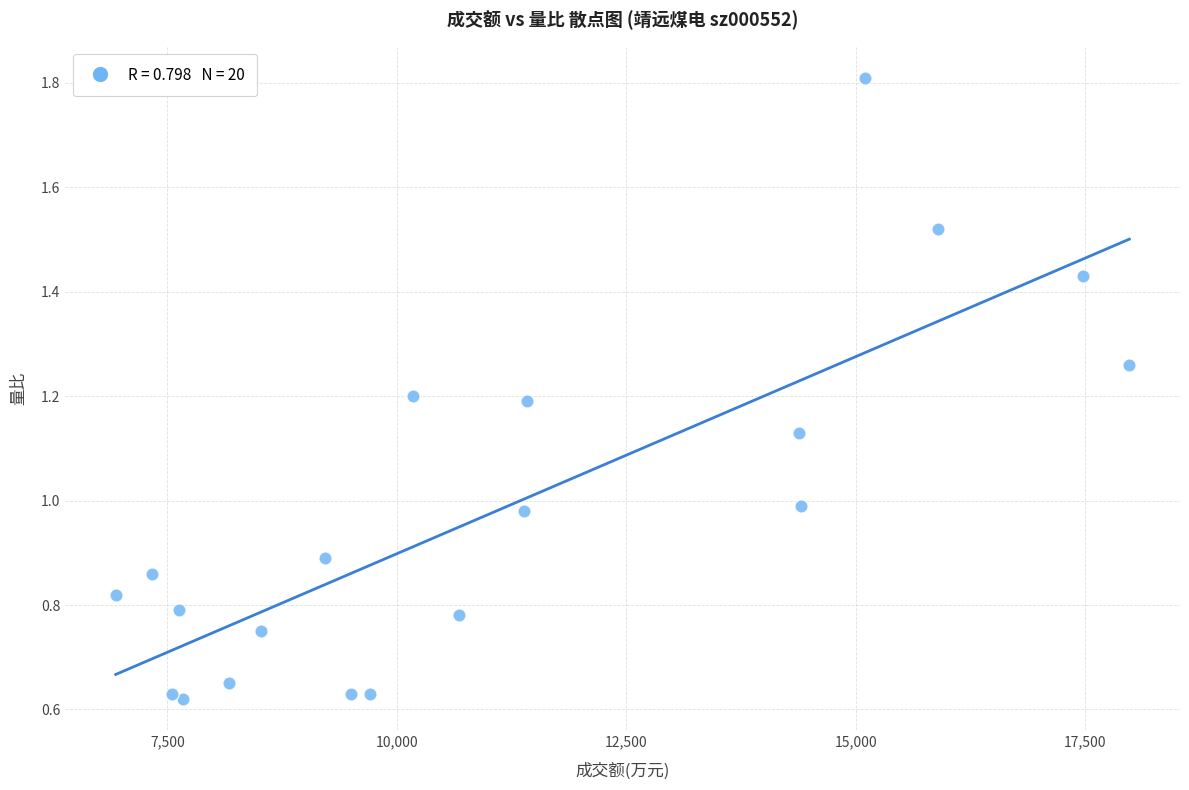

What is the range of Y values (max minus min)?

1.2